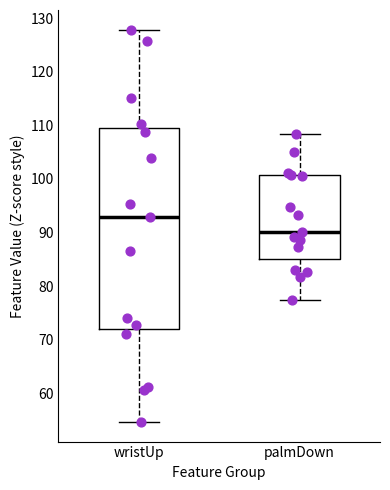

Reading left to right, read every box against the y-axis: the position of its median line, the range the box covers, and the ends of its whiskers. The values are not printed on the chart, so give them approximately, as read against the axis.

wristUp: median 93, box 72 to 109, whiskers 55 to 128
palmDown: median 90, box 85 to 101, whiskers 77 to 108